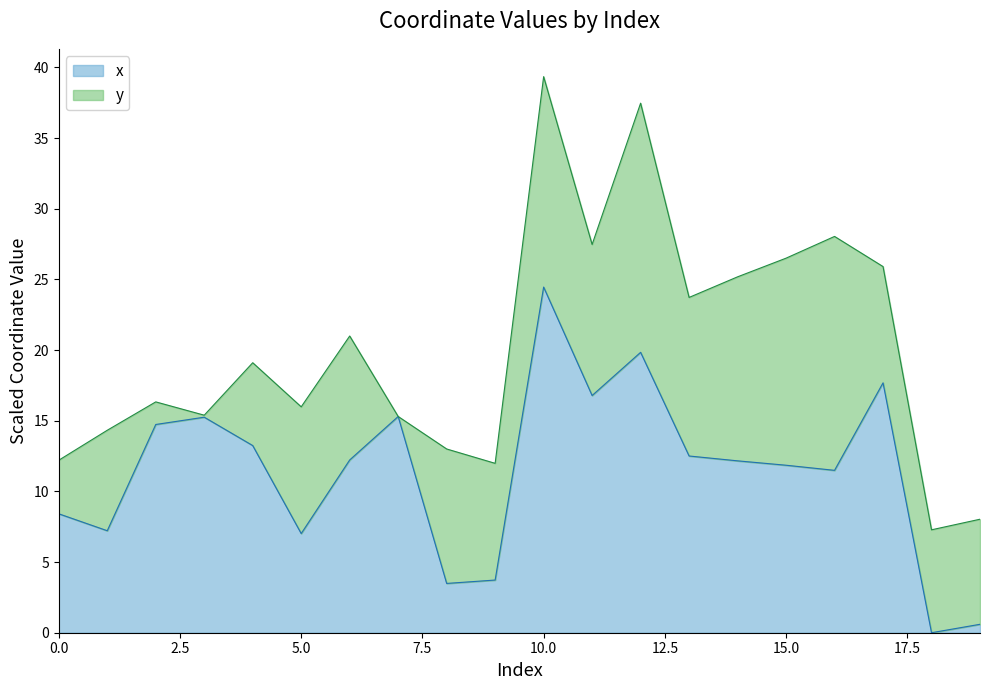

What is the change in value from 13 to 18?

-12.5